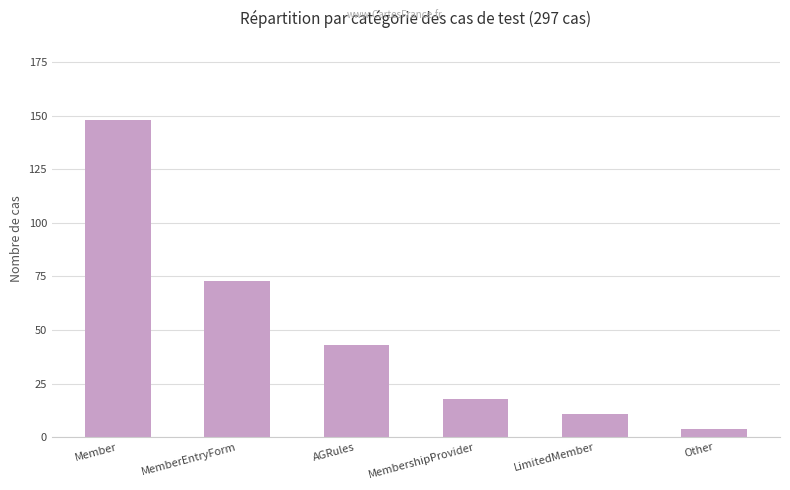

What is the difference between the maximum and minimum values?

144